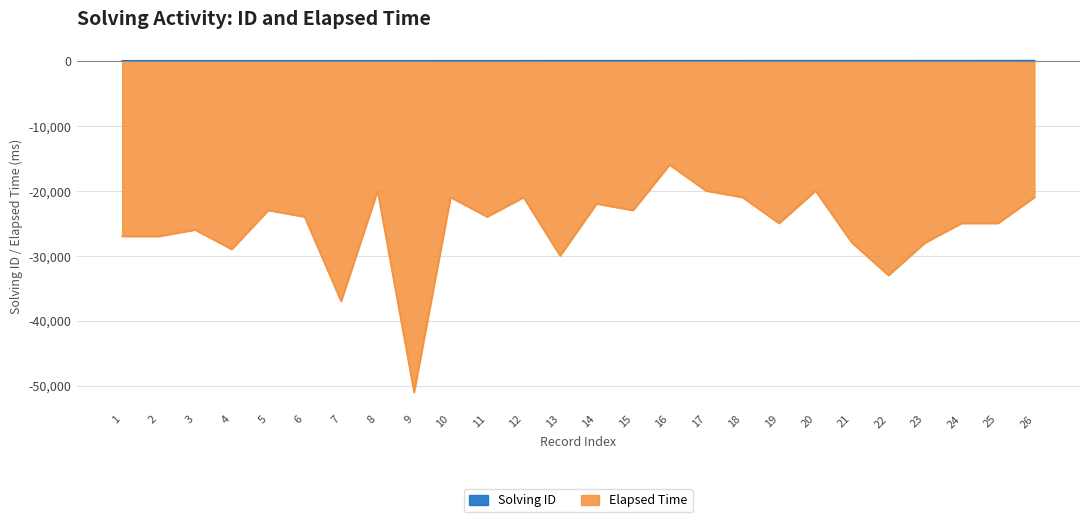

What is the spread (max minus min) of values at 21?

28021